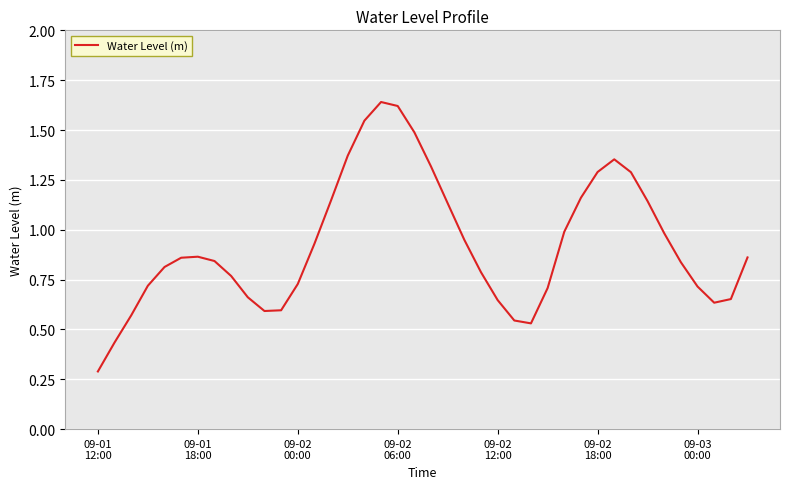

What is the smallest value displayed?

0.3